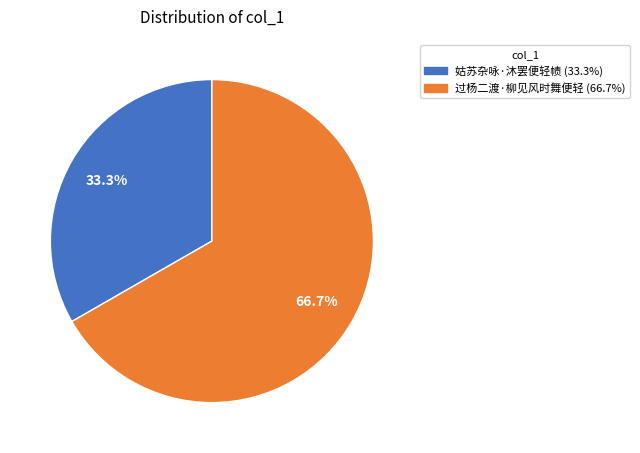

Is there a majority slice in this chart?

Yes